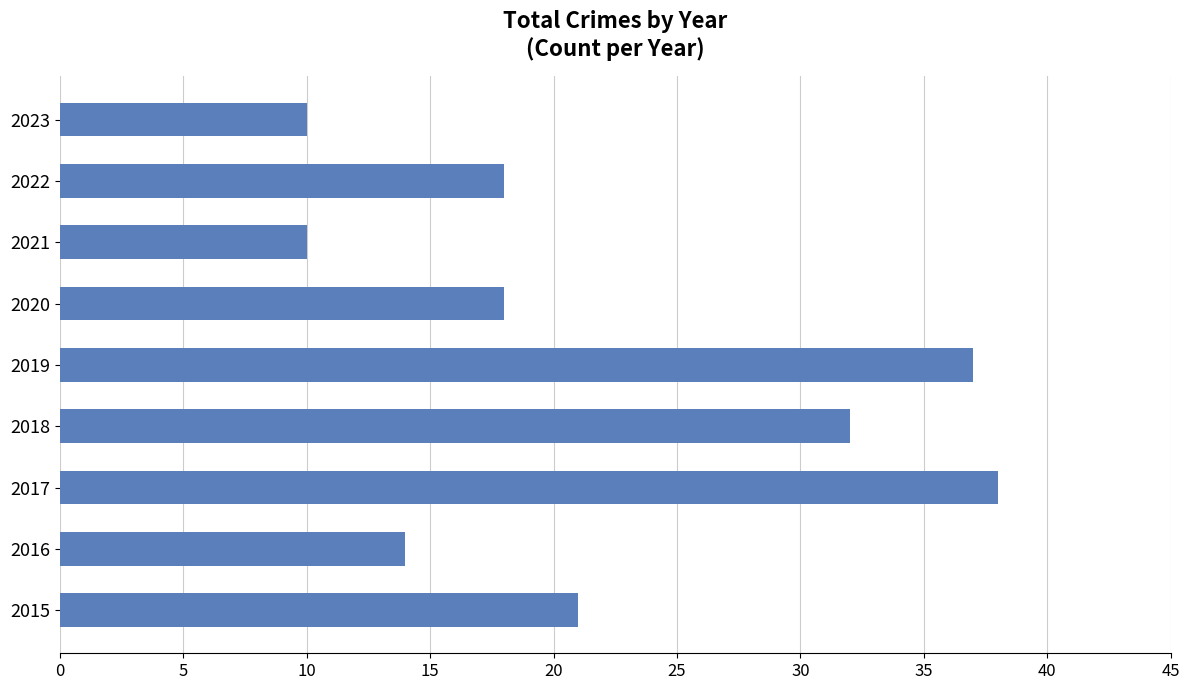

Reading top to bottom, what are all the values shown in this chart?

10	18	10	18	37	32	38	14	21